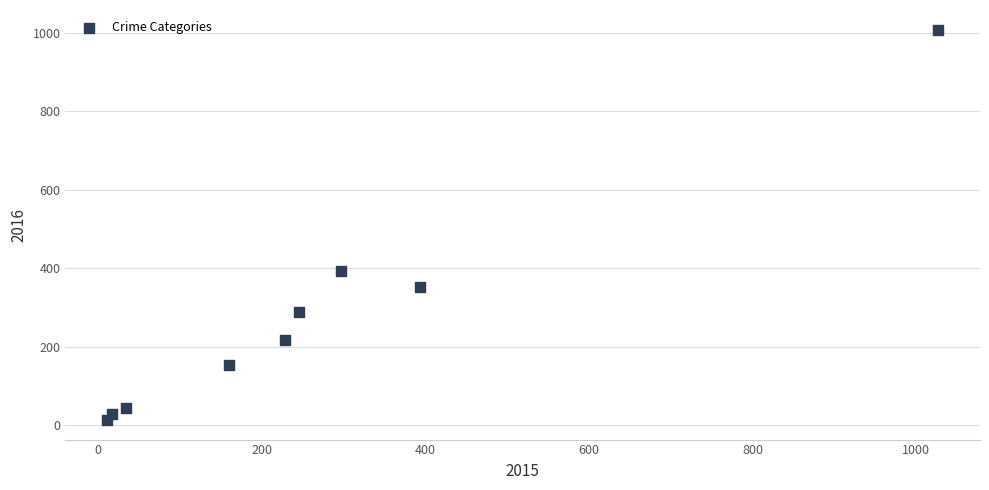

What Y value in the scatter plot is closest to 511?

394